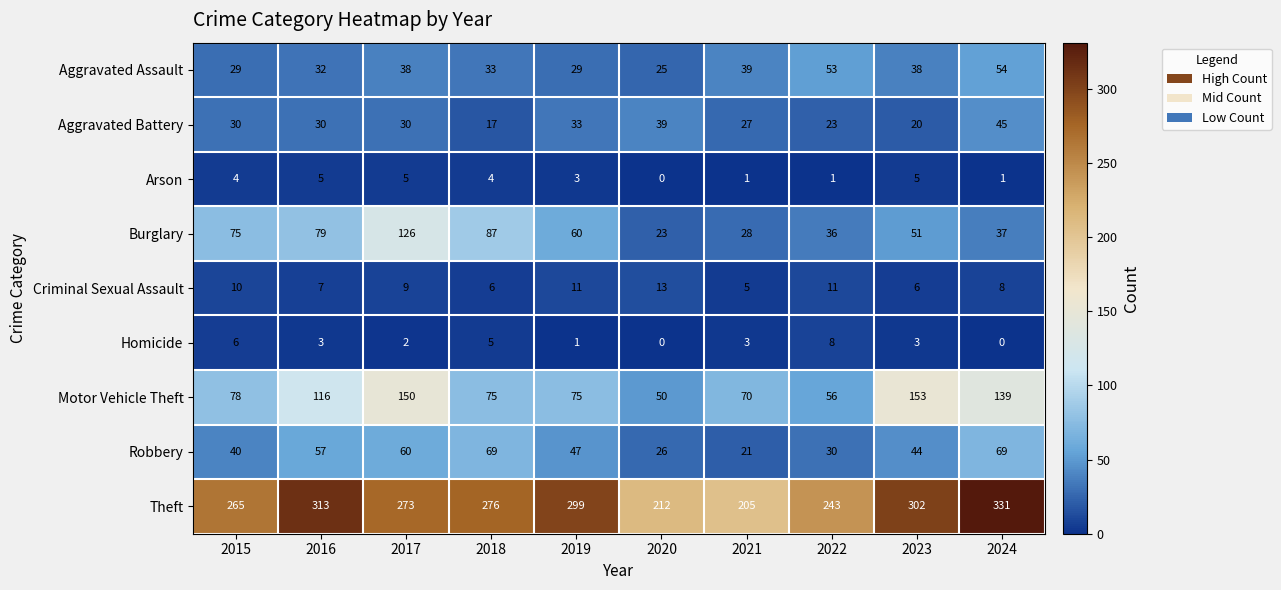

Is the value of Homicide at 2022 greater than the value of Aggravated Assault at 2016?

No